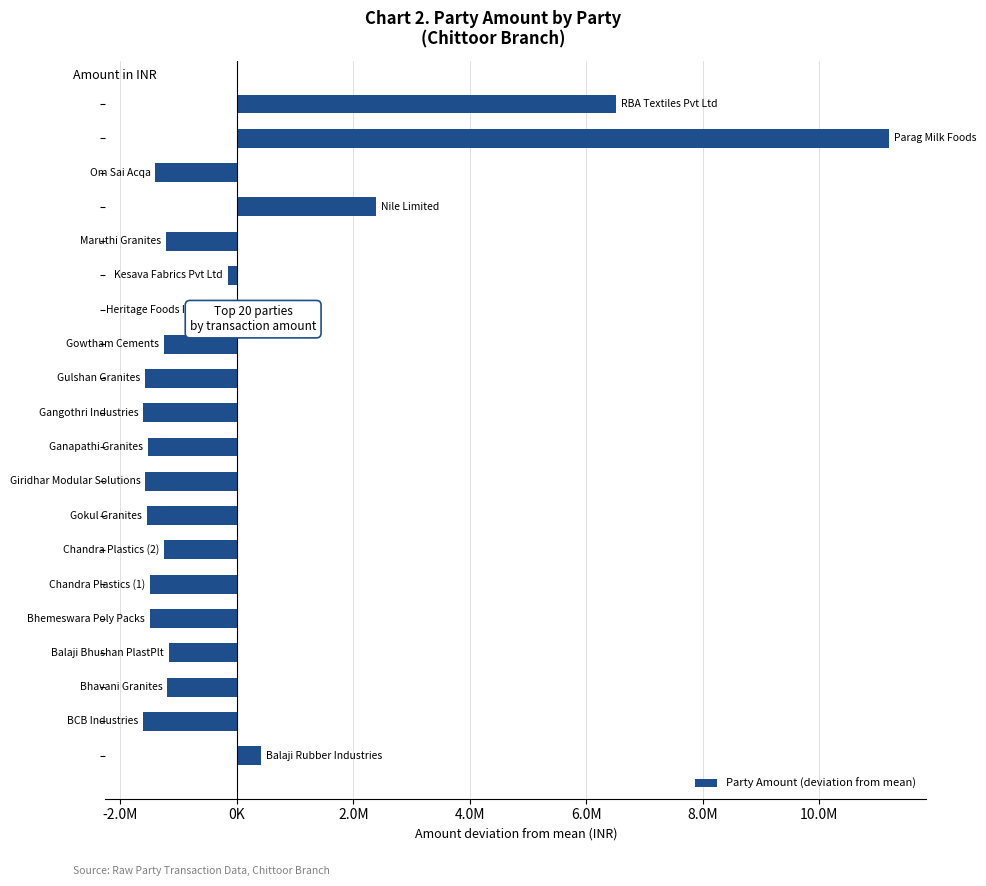

Does the chart contain any negative values?

Yes